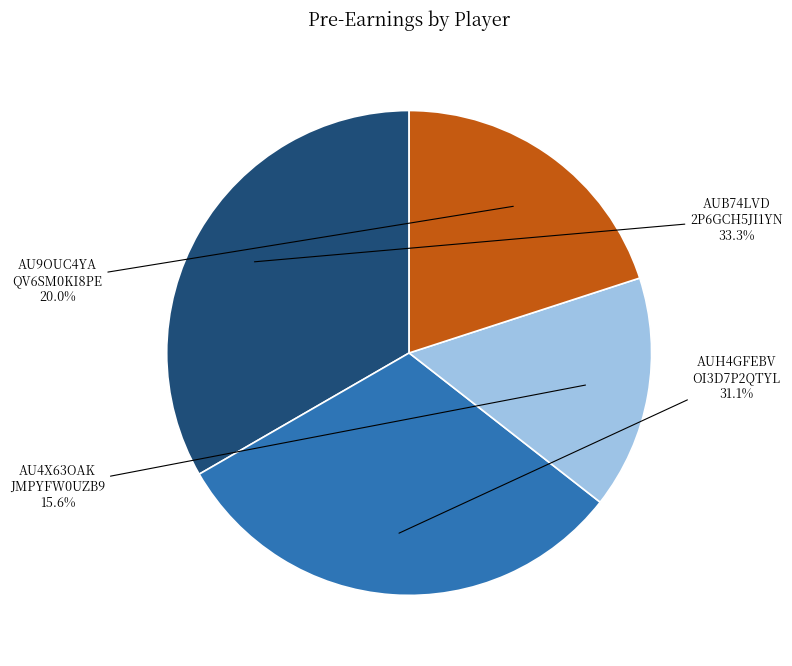

Does any single category account for the majority?

No